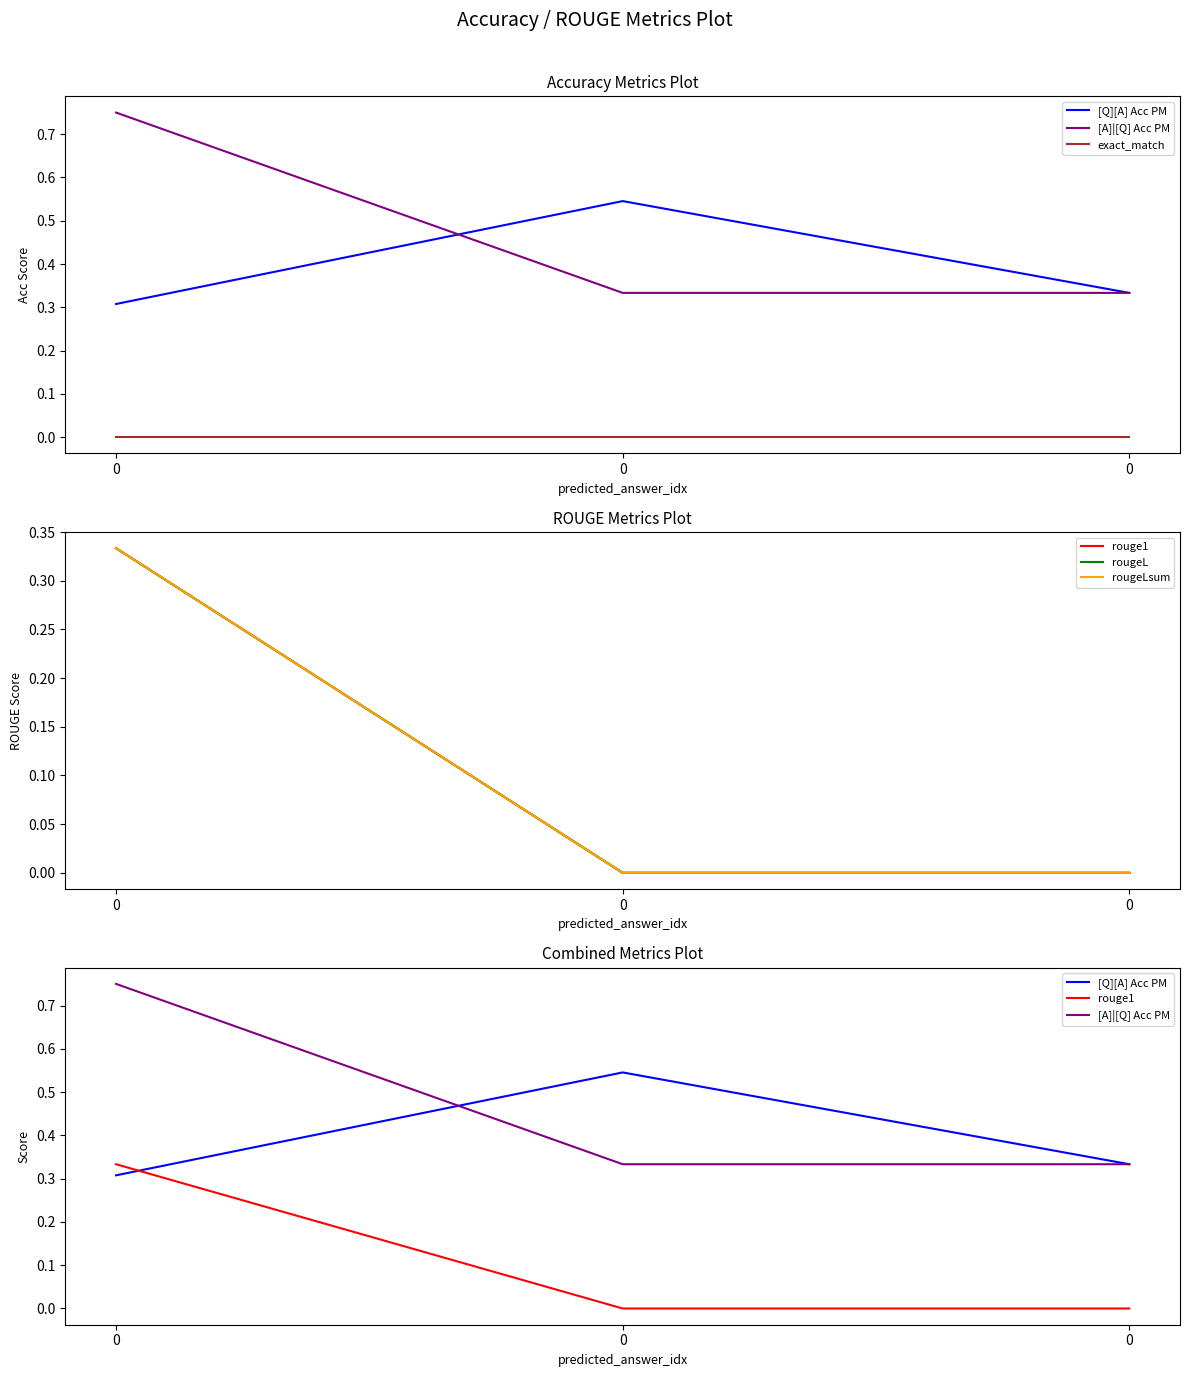

How many lines are shown in the chart?

6